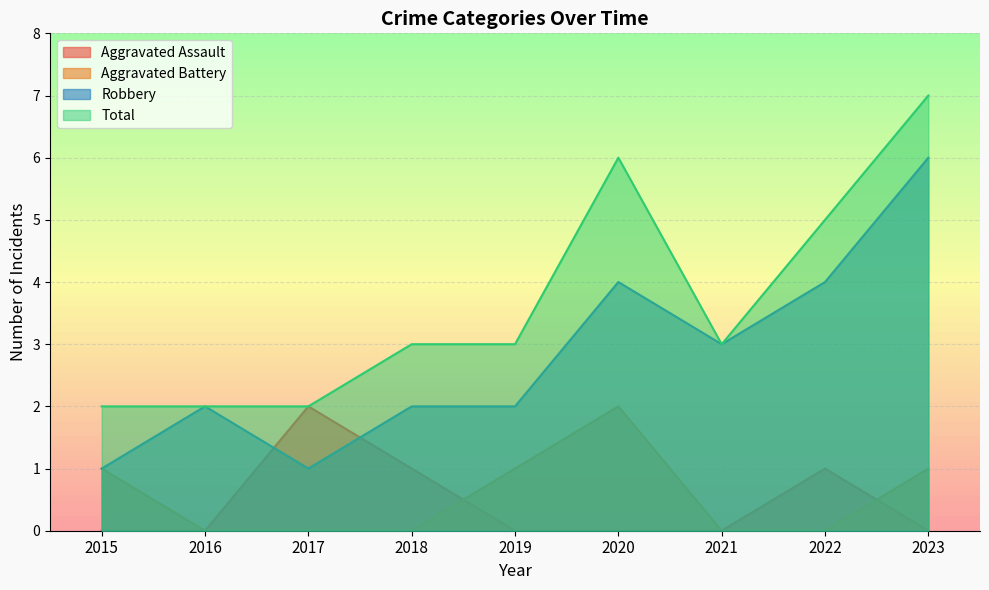

At which label does Total reach its peak?

2023